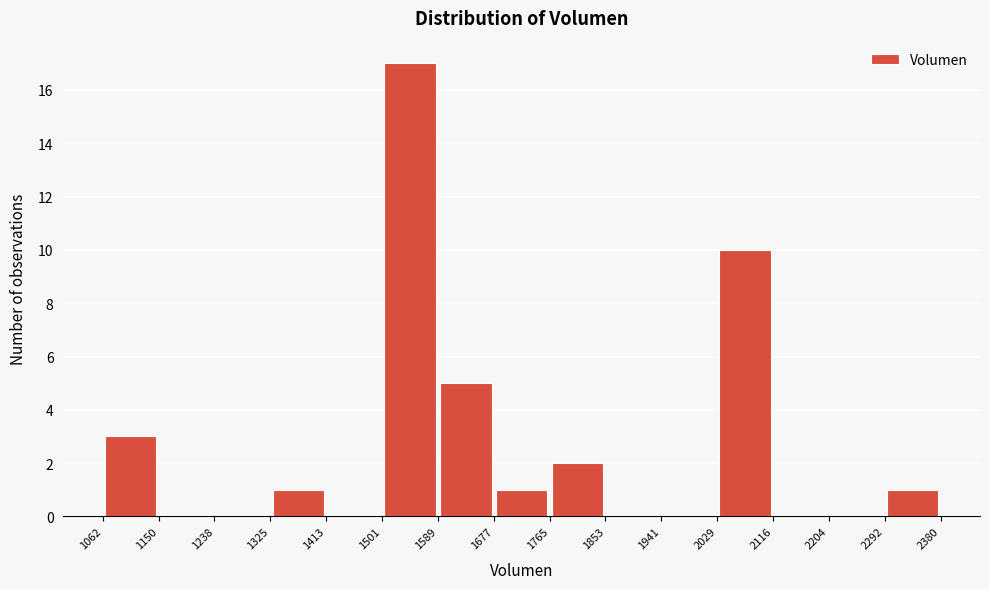

How tall is the bar that spans 2292 to 2380 on the x-axis? The values are not printed on the chart, so give them approximately, as read against the axis.

1